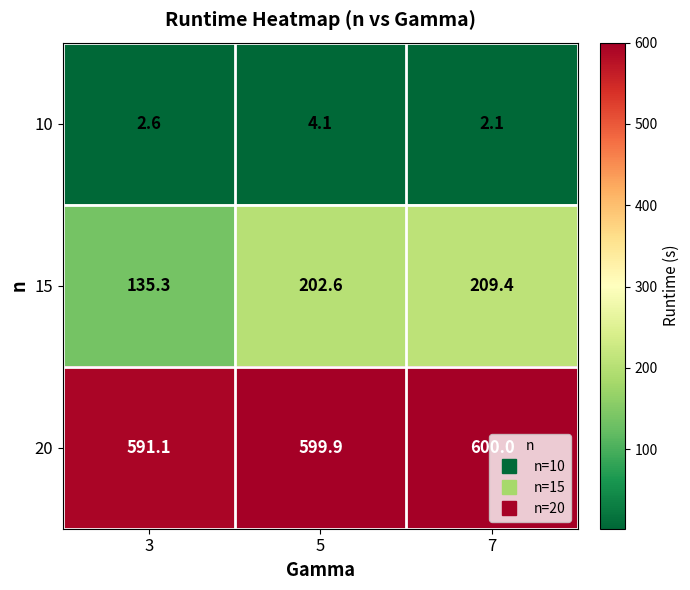

What is the total value across all series at 7?

811.5